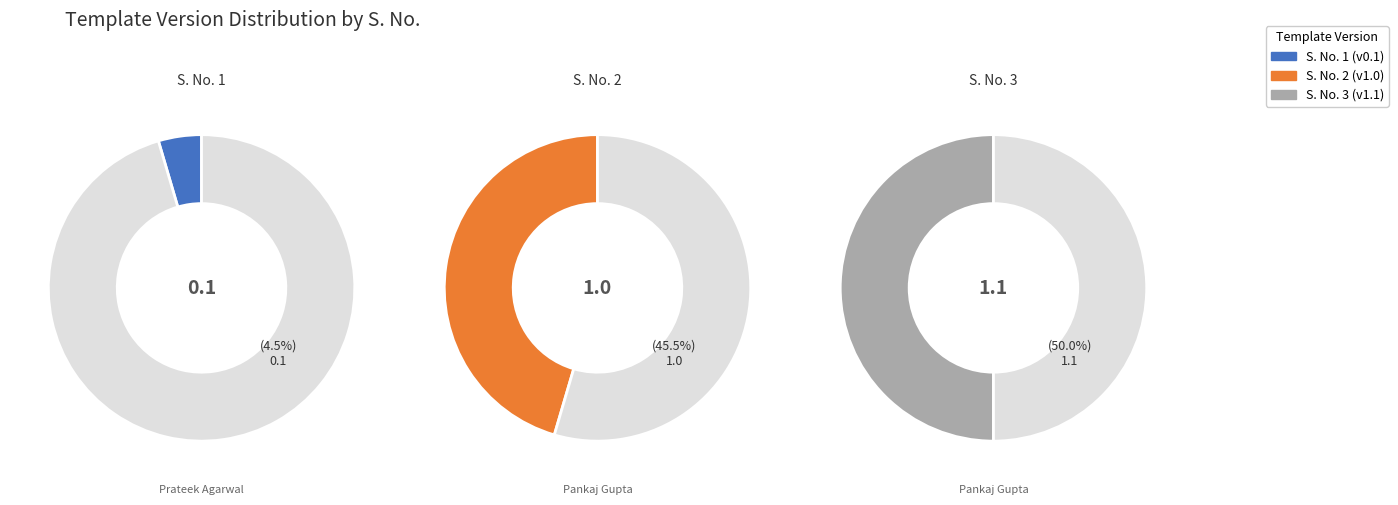

The 1 slice represents 37% of the pie. True or false?

False